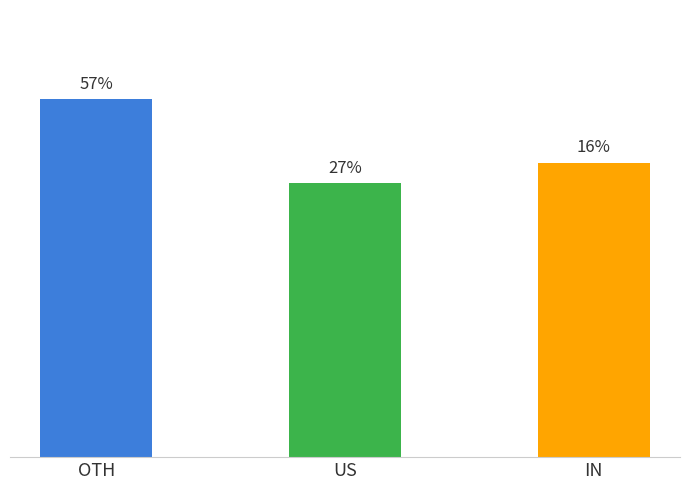

True or false: the data shows 2.2 at US.

False